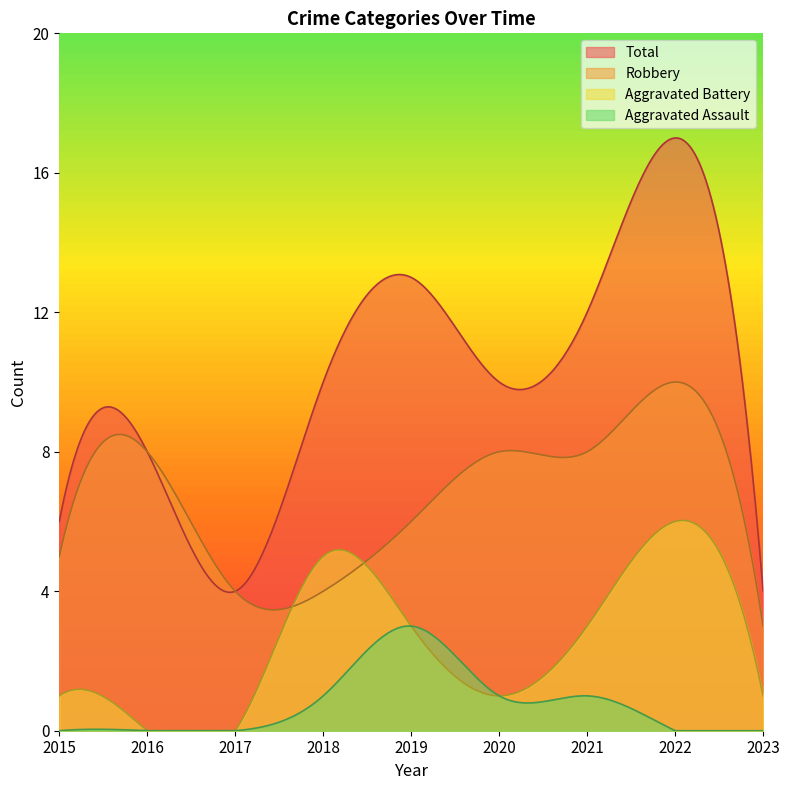

Is the value of Robbery at 2017 greater than the value of Total at 2015?

No